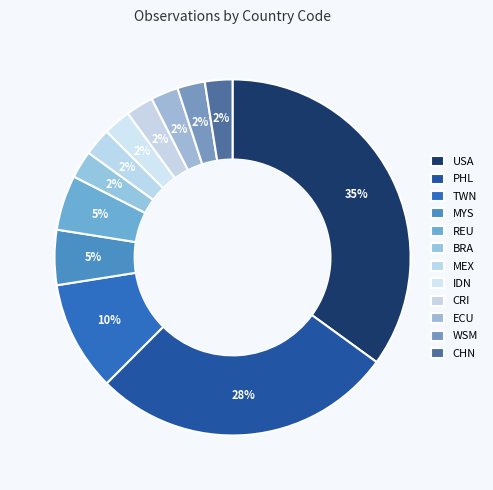

How many segments does this pie chart have?

12